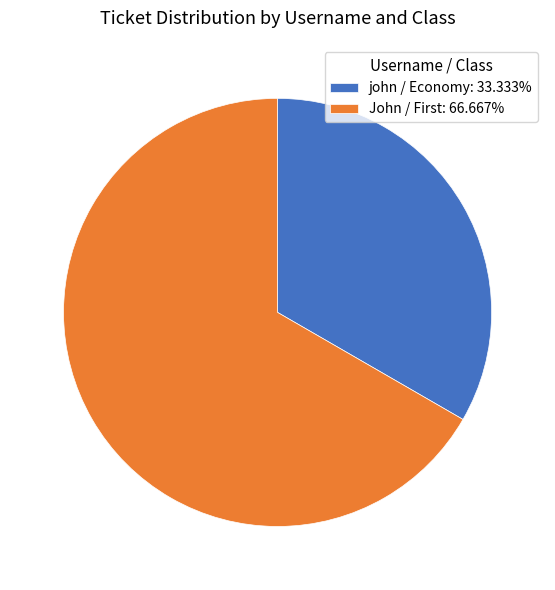

Does john / Economy: 33.333% account for over 50% of the chart?

No